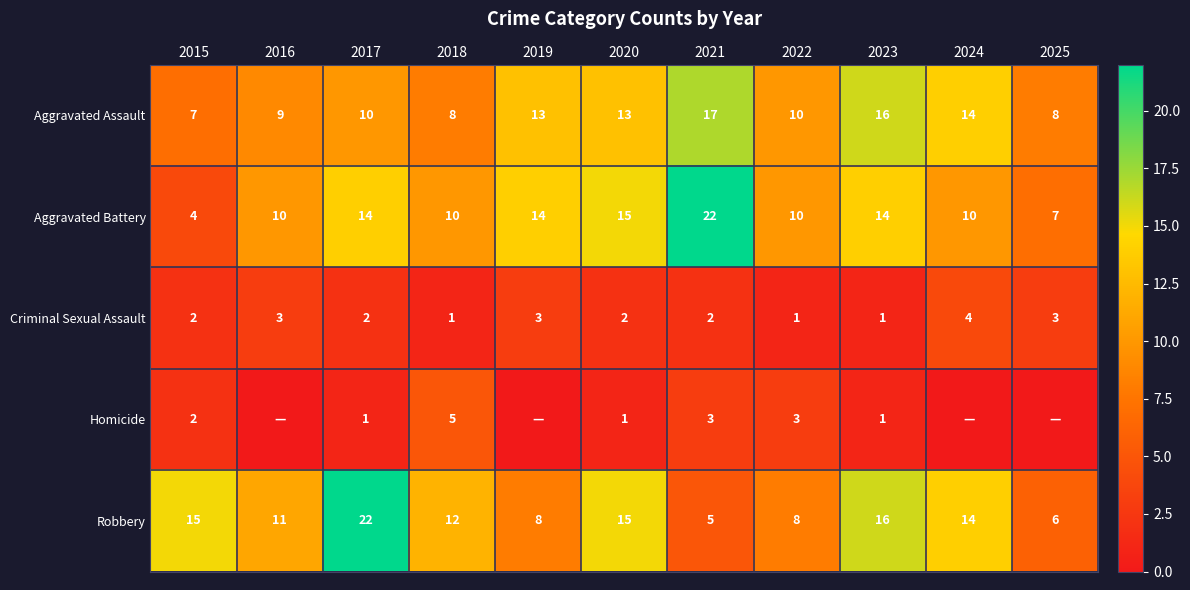

Read the Aggravated Battery value at 2016, to the nearest 10.

10